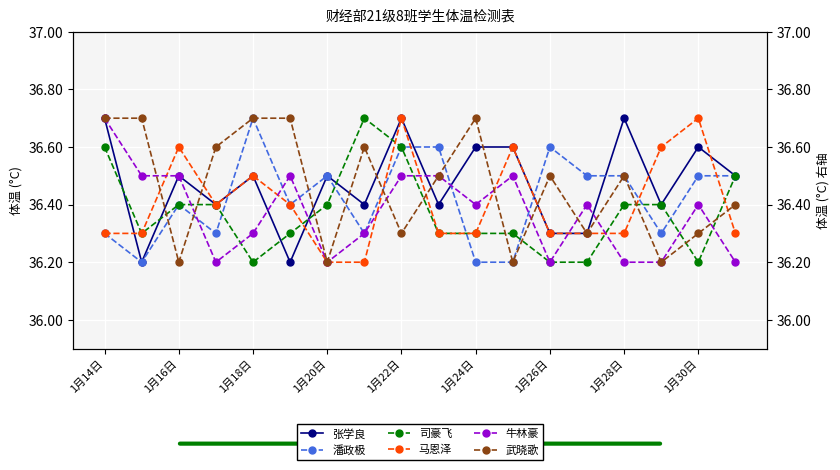

Reading left to right, what are all the values shown in this chart?

张学良: 36.7	36.2	36.5	36.4	36.5	36.2	36.5	36.4	36.7	36.4	36.6	36.6	36.3	36.3	36.7	36.4	36.6	36.5
潘政极: 36.3	36.2	36.4	36.3	36.7	36.4	36.5	36.3	36.6	36.6	36.2	36.2	36.6	36.5	36.5	36.3	36.5	36.5
司豪飞: 36.6	36.3	36.4	36.4	36.2	36.3	36.4	36.7	36.6	36.3	36.3	36.3	36.2	36.2	36.4	36.4	36.2	36.5
马恩泽: 36.3	36.3	36.6	36.4	36.5	36.4	36.2	36.2	36.7	36.3	36.3	36.6	36.3	36.3	36.3	36.6	36.7	36.3
牛林豪: 36.7	36.5	36.5	36.2	36.3	36.5	36.2	36.3	36.5	36.5	36.4	36.5	36.2	36.4	36.2	36.2	36.4	36.2
武晓歌: 36.7	36.7	36.2	36.6	36.7	36.7	36.2	36.6	36.3	36.5	36.7	36.2	36.5	36.3	36.5	36.2	36.3	36.4